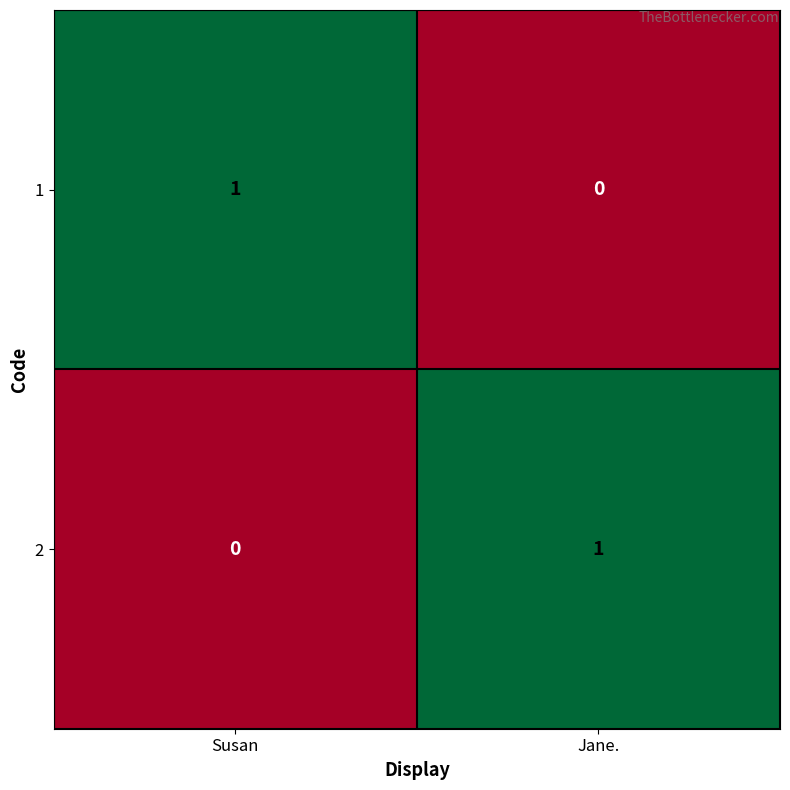

Rank the series at Susan from highest to lowest value.

1, 2